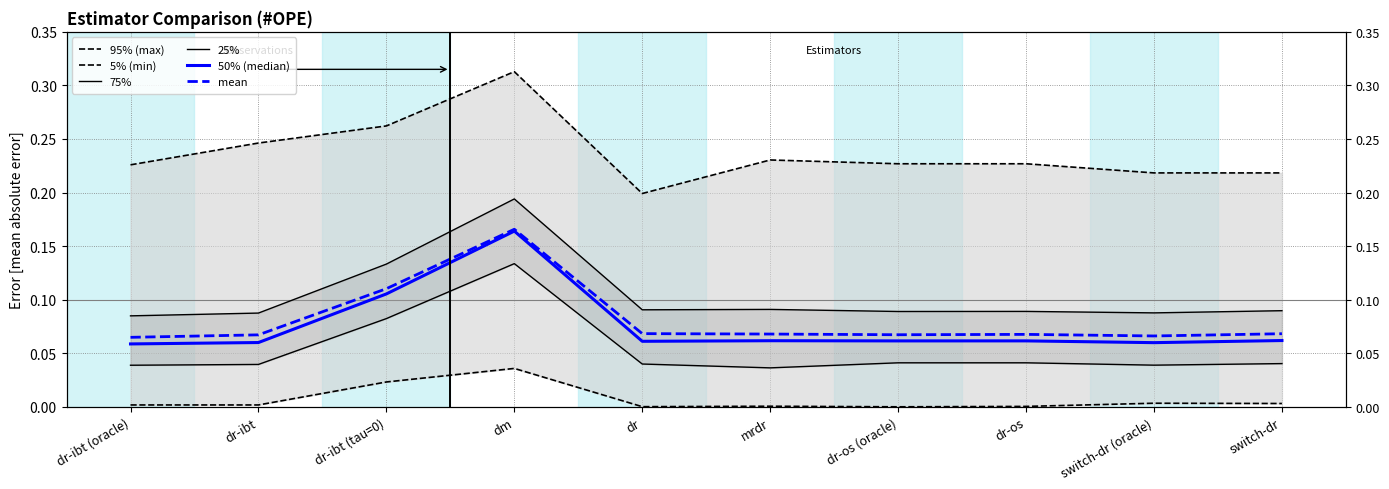

The 95% (max) series shows 0.2 at mrdr. True or false?

True